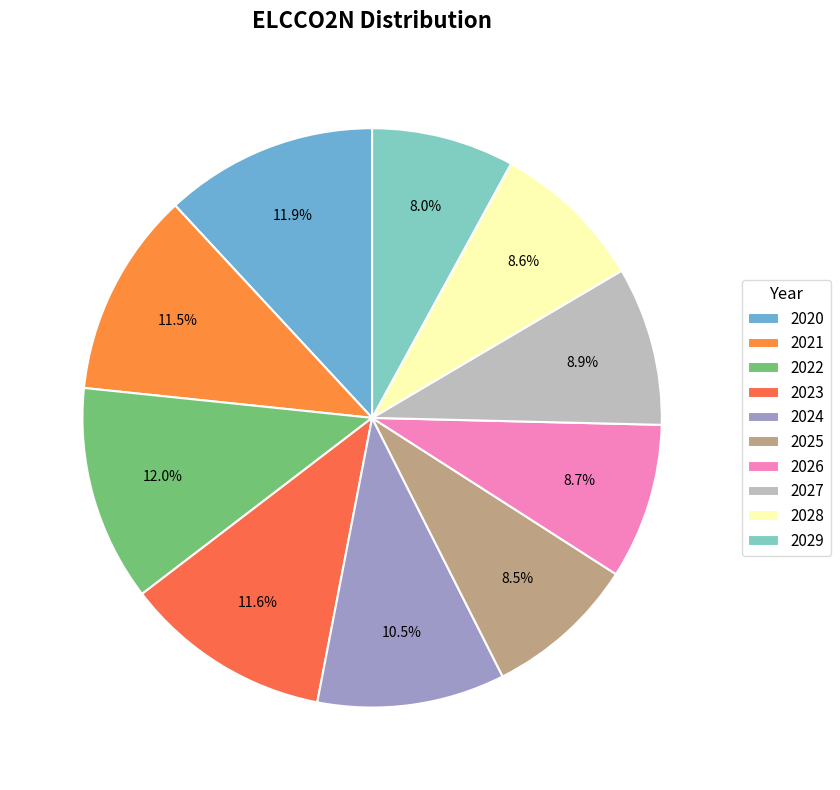

How much of the chart is everything except 2021?

88.5%